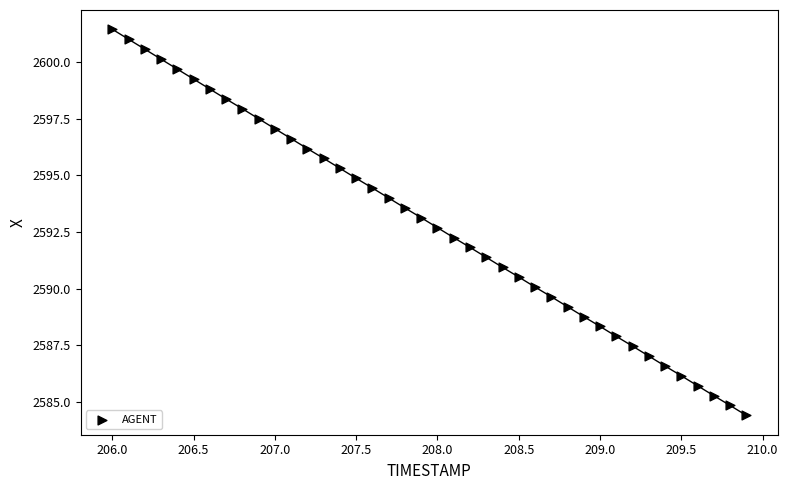

What is the range of X values (max minus min)?

3.9